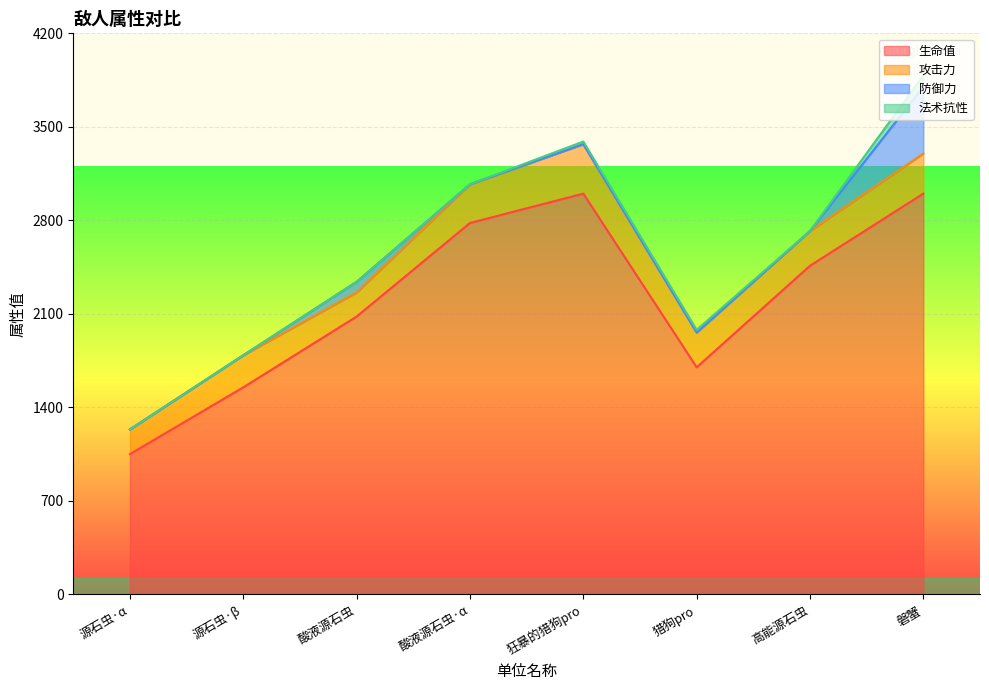

At which category is the sum across all series the highest?

磐蟹